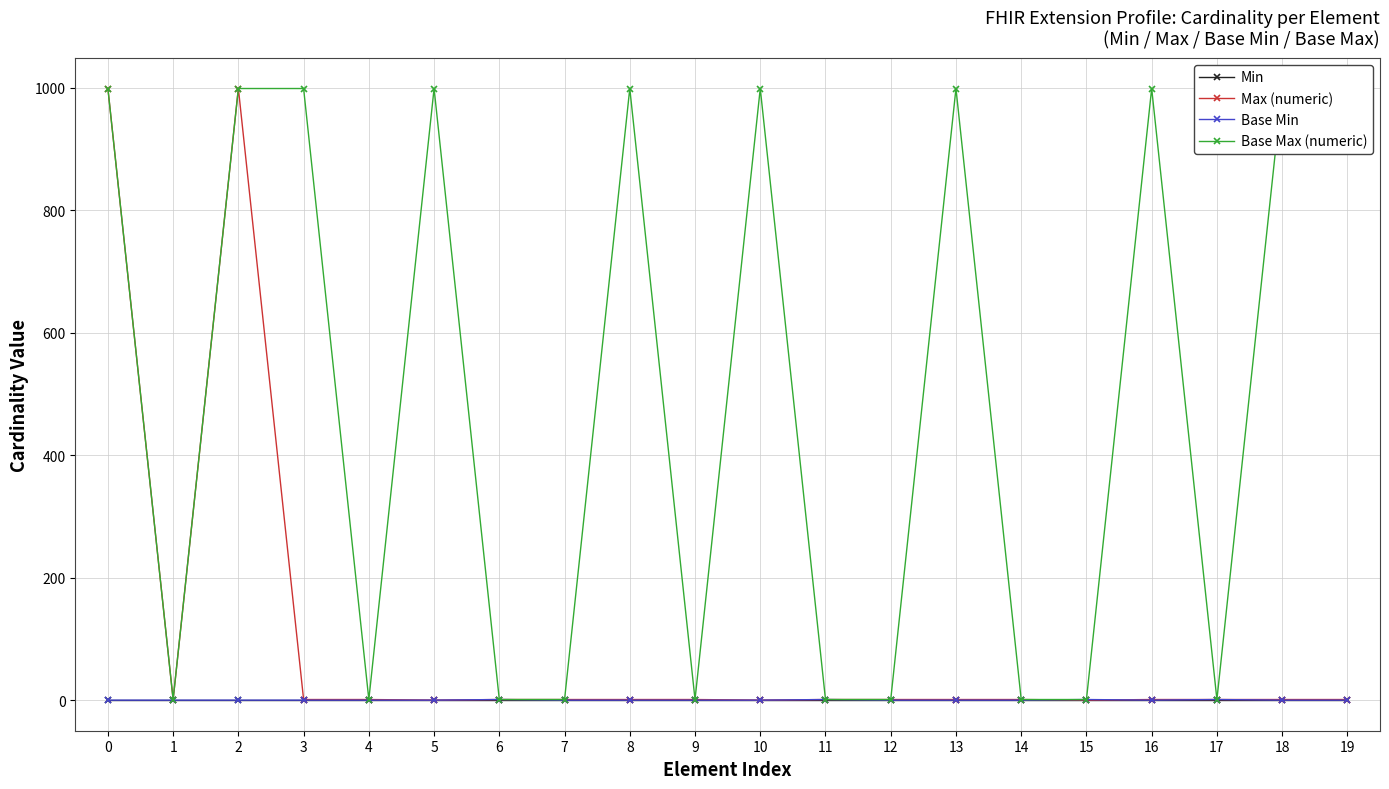

How many lines are shown in the chart?

4